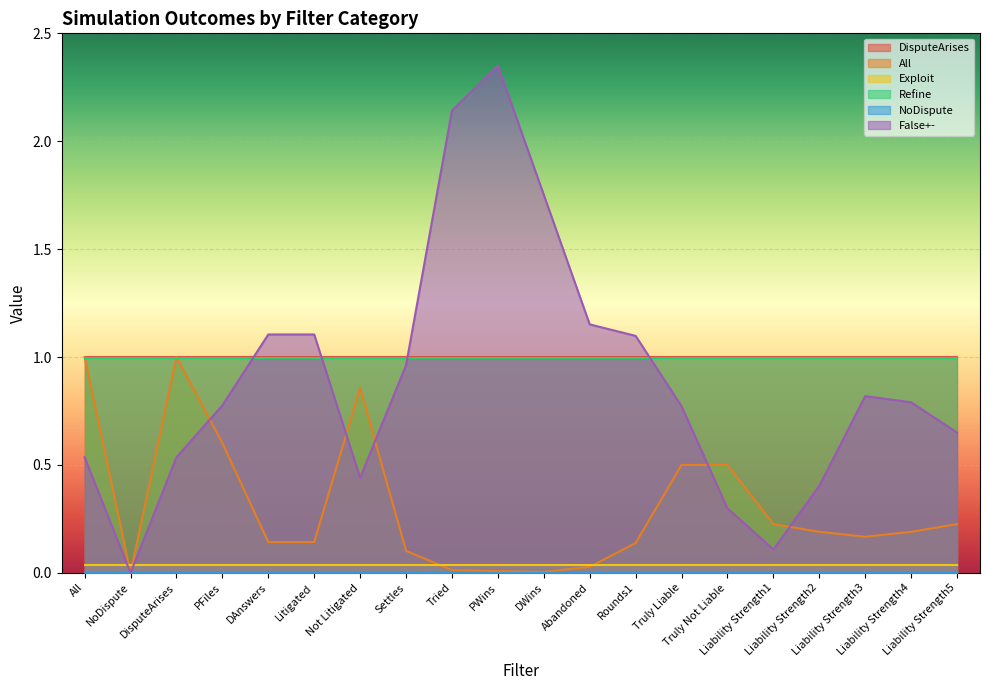

Reading left to right, what are all the values shown in this chart?

DisputeArises: All=1.0	NoDispute=1.0	DisputeArises=1.0	PFiles=1.0	DAnswers=1.0	Litigated=1.0	Not Litigated=1.0	Settles=1.0	Tried=1.0	PWins=1.0	DWins=1.0	Abandoned=1.0	Rounds1=1.0	Truly Liable=1.0	Truly Not Liable=1.0	Liability Strength1=1.0	Liability Strength2=1.0	Liability Strength3=1.0	Liability Strength4=1.0	Liability Strength5=1.0
All: All=1.0	NoDispute=0.0	DisputeArises=1.0	PFiles=0.6	DAnswers=0.1	Litigated=0.1	Not Litigated=0.9	Settles=0.1	Tried=0.0	PWins=0.0	DWins=0.0	Abandoned=0.0	Rounds1=0.1	Truly Liable=0.5	Truly Not Liable=0.5	Liability Strength1=0.2	Liability Strength2=0.2	Liability Strength3=0.2	Liability Strength4=0.2	Liability Strength5=0.2
Exploit: All=0.0	NoDispute=0.0	DisputeArises=0.0	PFiles=0.0	DAnswers=0.0	Litigated=0.0	Not Litigated=0.0	Settles=0.0	Tried=0.0	PWins=0.0	DWins=0.0	Abandoned=0.0	Rounds1=0.0	Truly Liable=0.0	Truly Not Liable=0.0	Liability Strength1=0.0	Liability Strength2=0.0	Liability Strength3=0.0	Liability Strength4=0.0	Liability Strength5=0.0
Refine: All=1.0	NoDispute=1.0	DisputeArises=1.0	PFiles=1.0	DAnswers=1.0	Litigated=1.0	Not Litigated=1.0	Settles=1.0	Tried=1.0	PWins=1.0	DWins=1.0	Abandoned=1.0	Rounds1=1.0	Truly Liable=1.0	Truly Not Liable=1.0	Liability Strength1=1.0	Liability Strength2=1.0	Liability Strength3=1.0	Liability Strength4=1.0	Liability Strength5=1.0
NoDispute: All=0.0	NoDispute=0.0	DisputeArises=0.0	PFiles=0.0	DAnswers=0.0	Litigated=0.0	Not Litigated=0.0	Settles=0.0	Tried=0.0	PWins=0.0	DWins=0.0	Abandoned=0.0	Rounds1=0.0	Truly Liable=0.0	Truly Not Liable=0.0	Liability Strength1=0.0	Liability Strength2=0.0	Liability Strength3=0.0	Liability Strength4=0.0	Liability Strength5=0.0
False+-: All=0.5	NoDispute=0.0	DisputeArises=0.5	PFiles=0.8	DAnswers=1.1	Litigated=1.1	Not Litigated=0.4	Settles=1.0	Tried=2.1	PWins=2.4	DWins=1.8	Abandoned=1.2	Rounds1=1.1	Truly Liable=0.8	Truly Not Liable=0.3	Liability Strength1=0.1	Liability Strength2=0.4	Liability Strength3=0.8	Liability Strength4=0.8	Liability Strength5=0.7